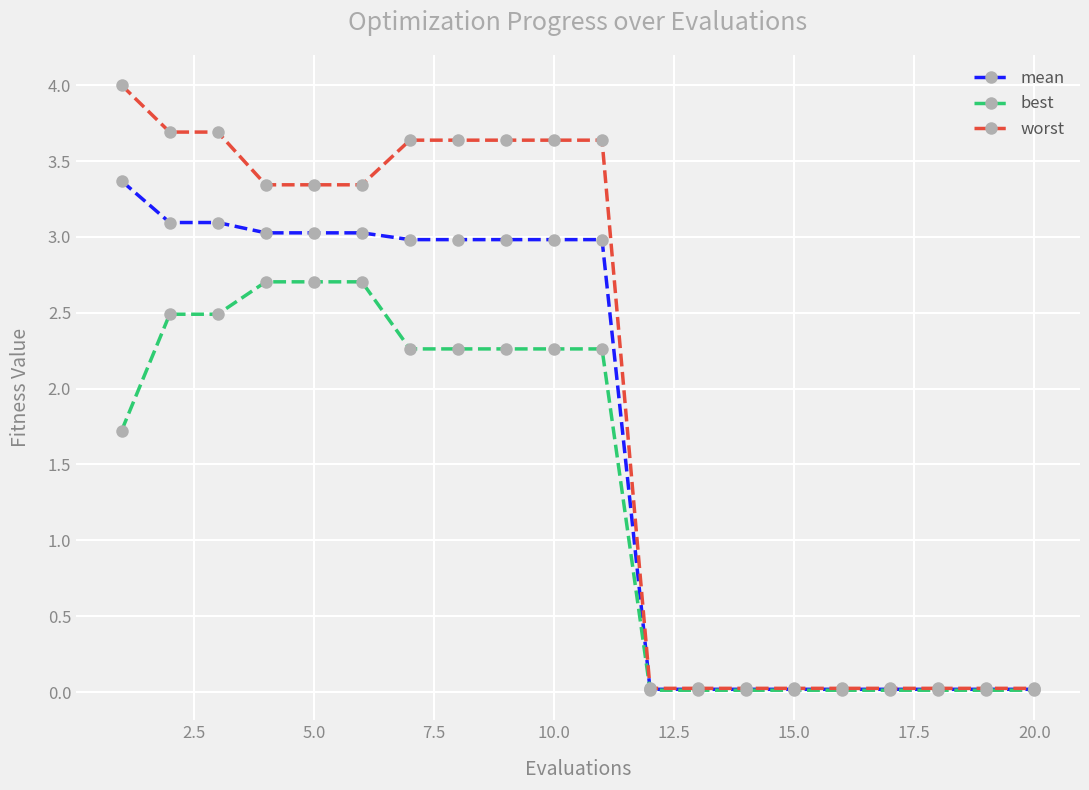

Rank the series by their average value, from lowest to highest.

best, mean, worst